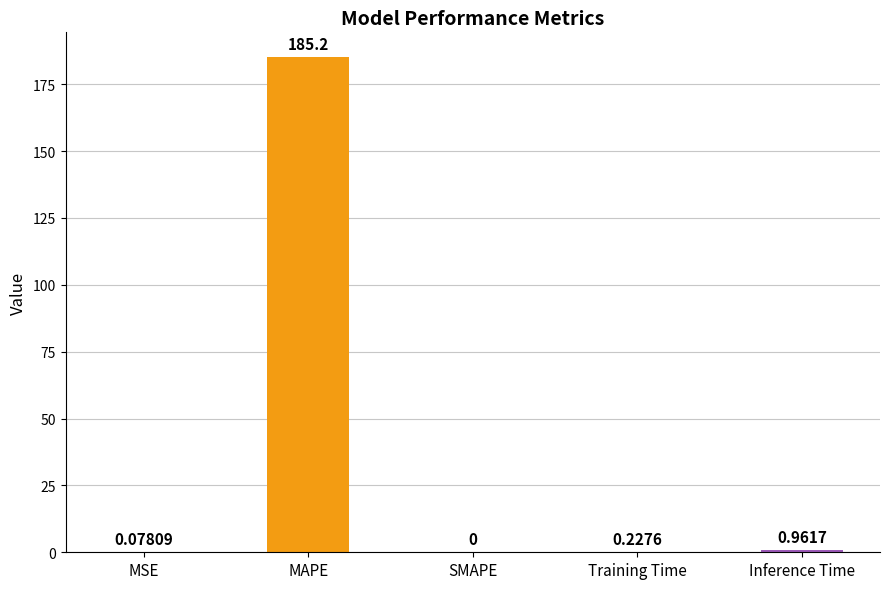

Which category has the highest value across all series?

MAPE